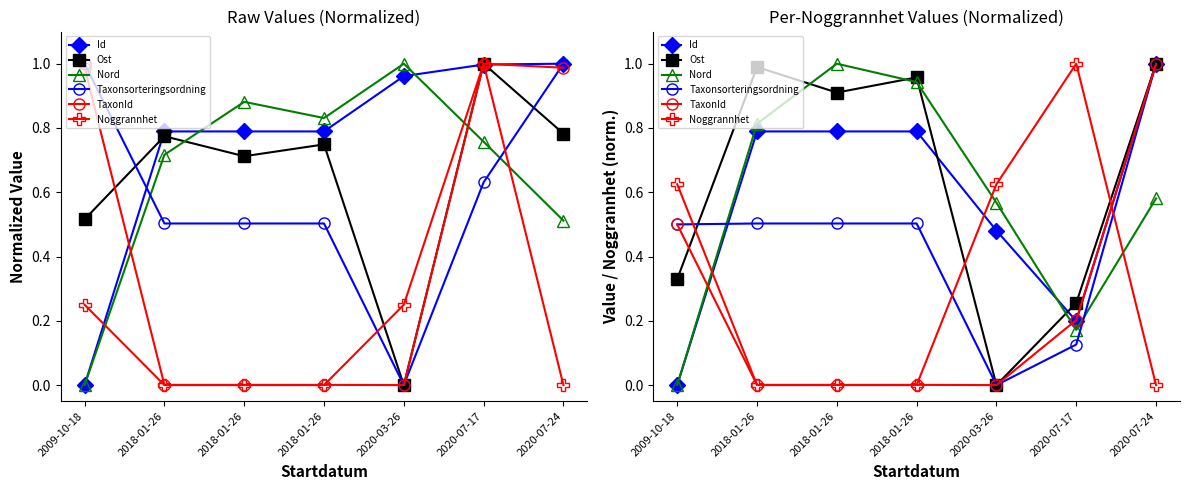

What is the approximate value of Ost at 2020-07-17?

0.3